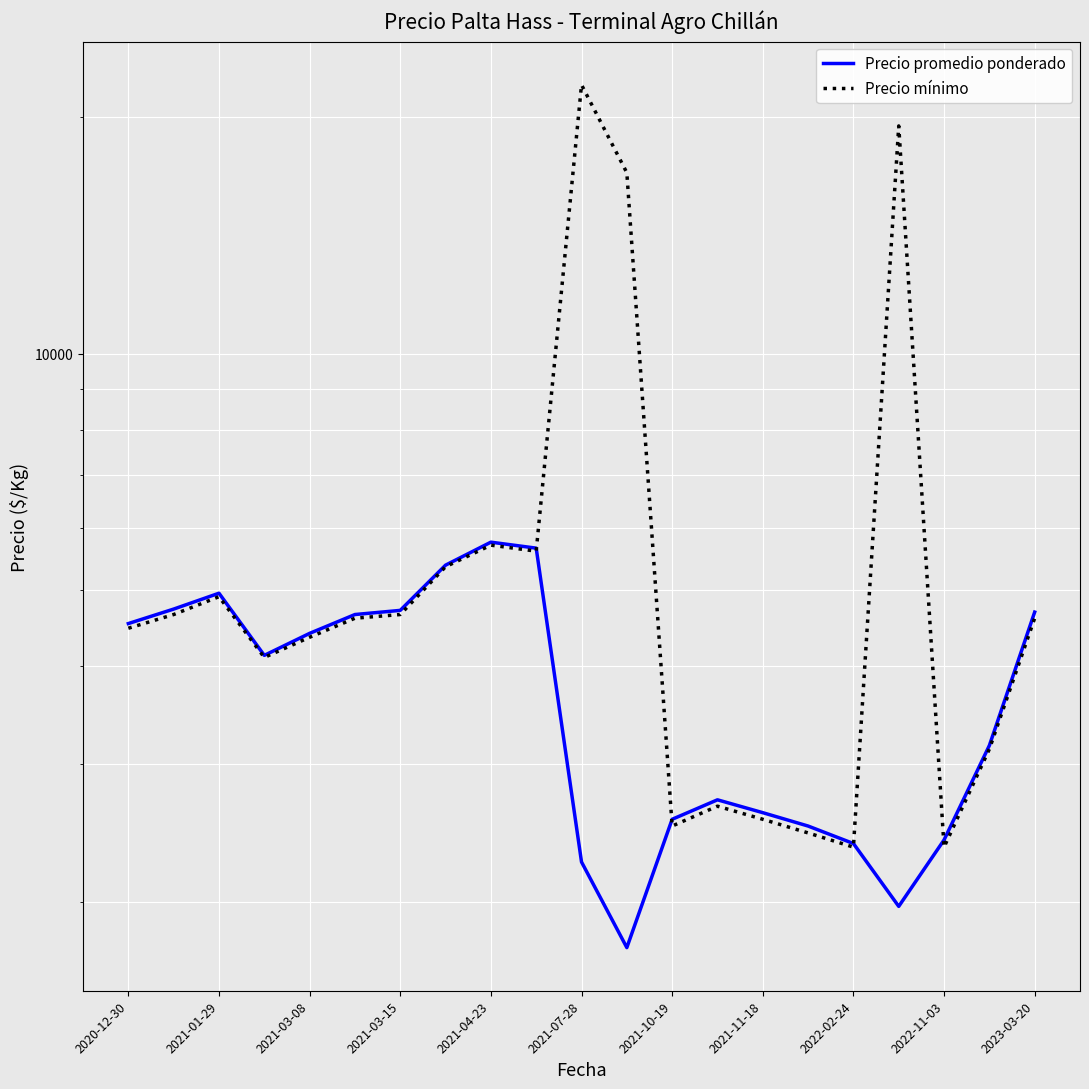

List the series in order of their overall mean, highest first.

Precio mínimo, Precio promedio ponderado